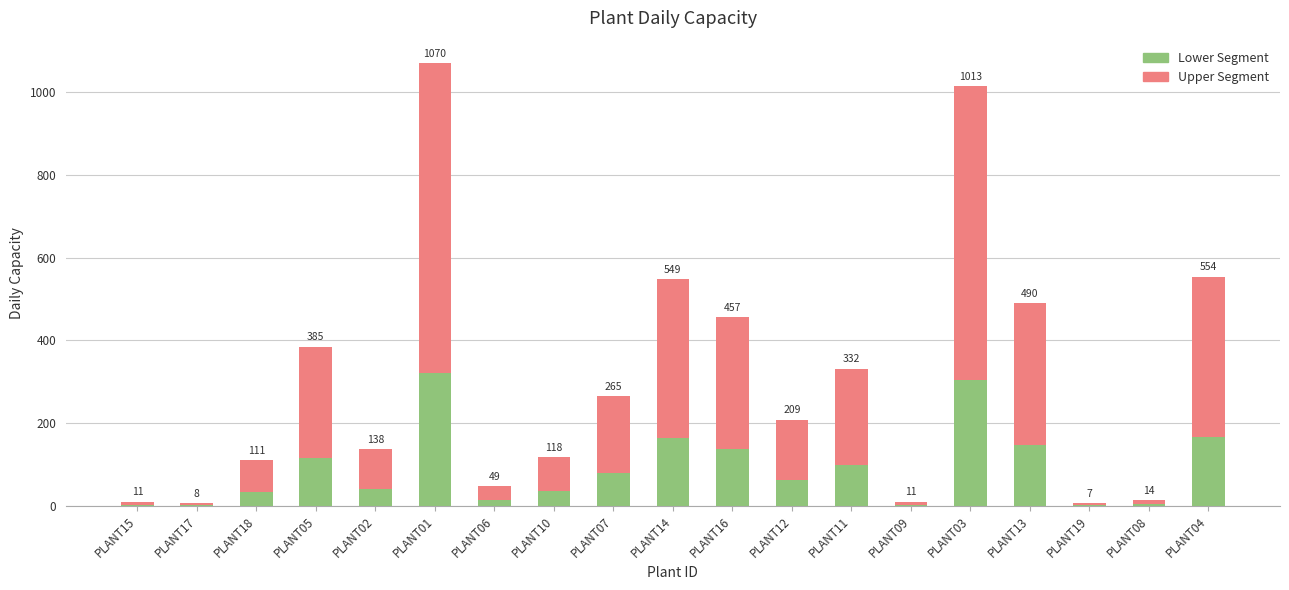

Rank the series by their average value, from lowest to highest.

Lower Segment, Upper Segment